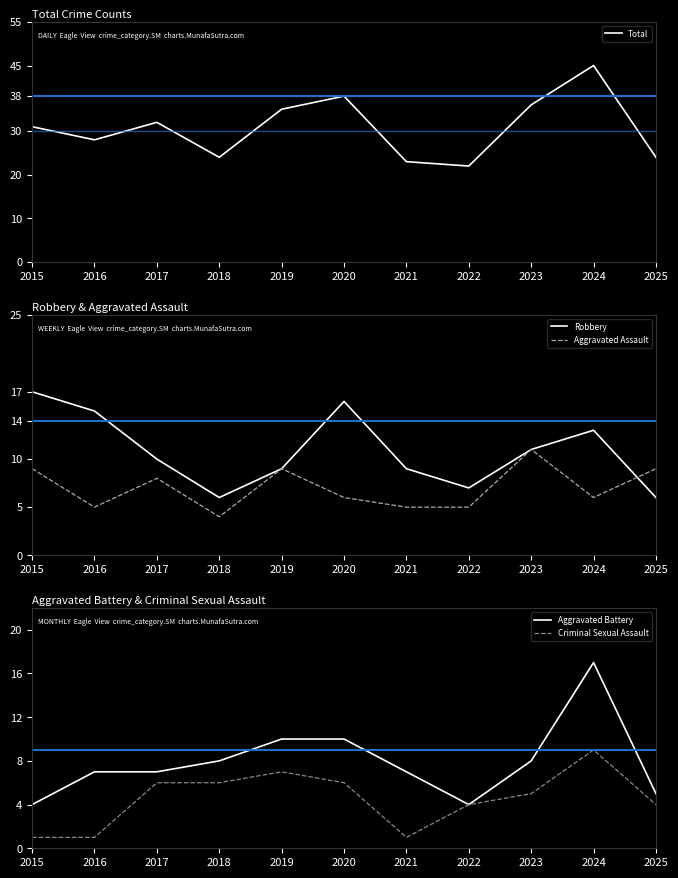

Count the Aggravated Assault values in the range 5 to 9.

9